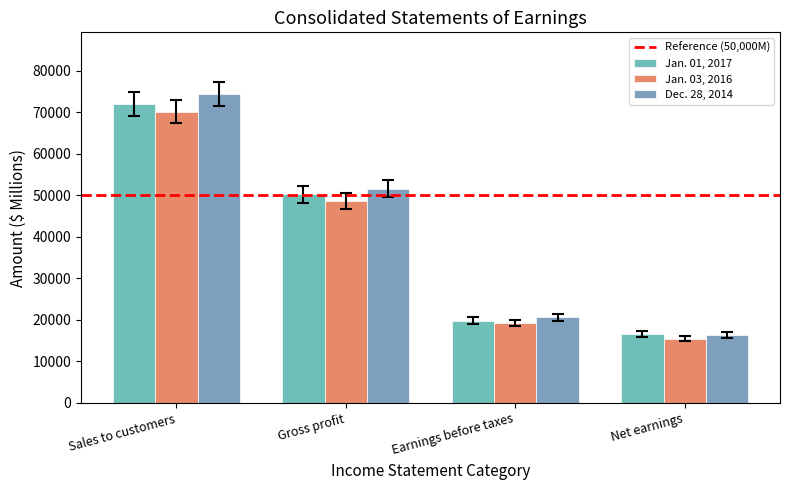

What is the spread (max minus min) of values at Sales to customers?

4257